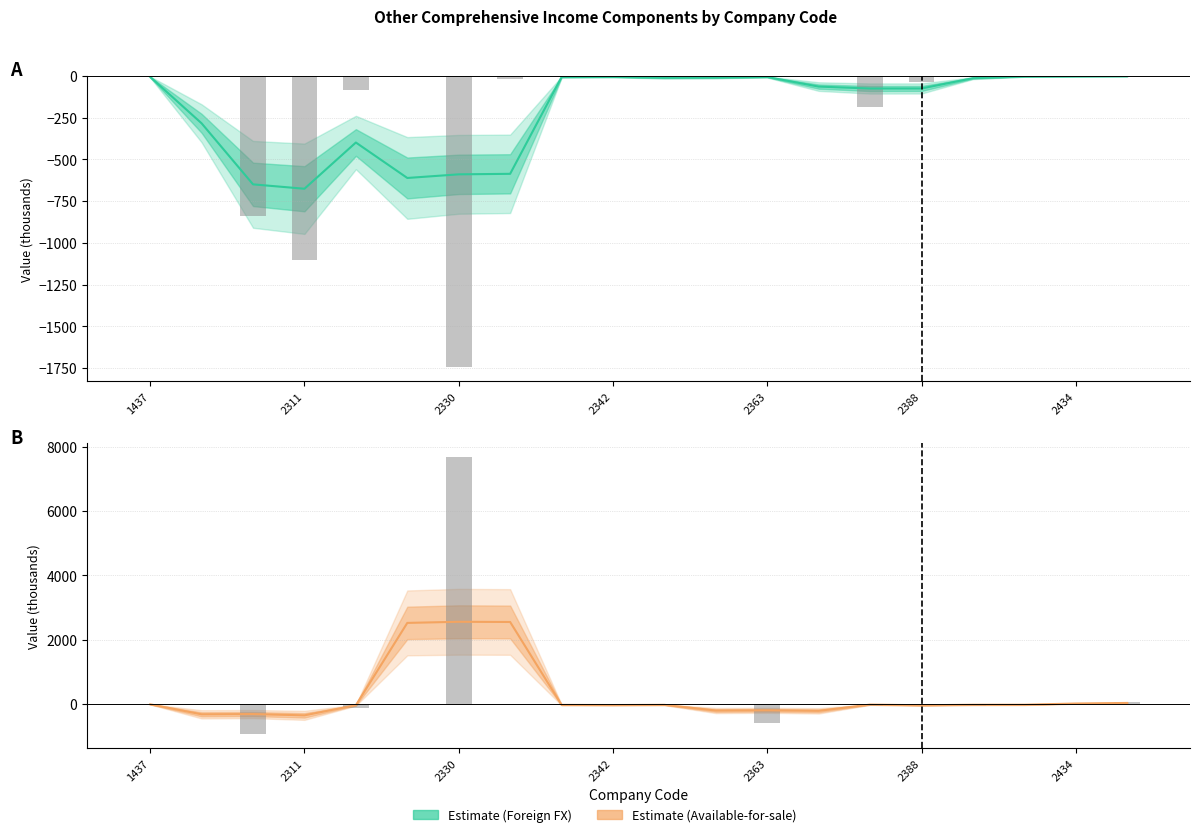

Reading left to right, what are all the values shown in this chart?

國外營運機構財務報表換算之兌換差額: -7.0	-284.5	-649.8	-676.0	-399.3	-611.5	-589.8	-586.7	-7.5	-6.4	-11.5	-10.6	-7.2	-64.4	-76.0	-75.8	-14.1	-4.1	-2.6	-1.9
備供出售金融資產未實現評價損益: -10.0	-320.4	-313.3	-352.4	-37.0	2522.7	2557.7	2551.4	-27.5	-32.1	-25.9	-202.7	-195.4	-211.7	-18.6	-38.9	-23.6	-22.8	15.4	32.7